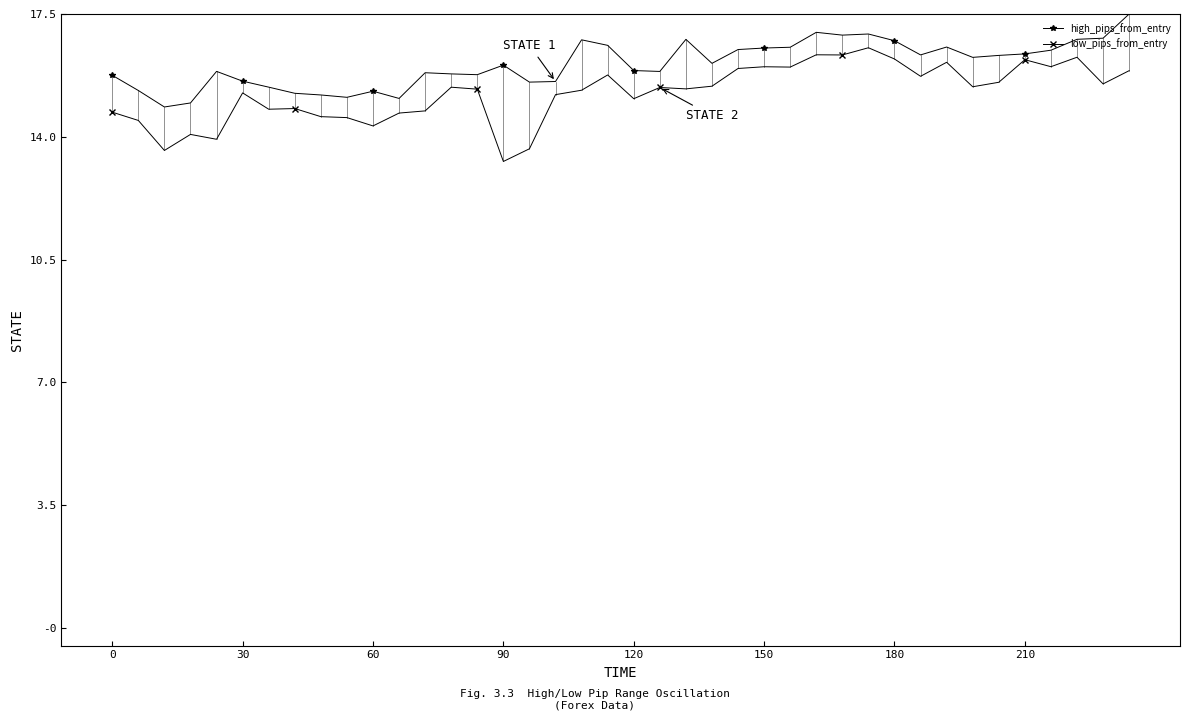

Which series has the largest total across all categories?

high_pips_from_entry